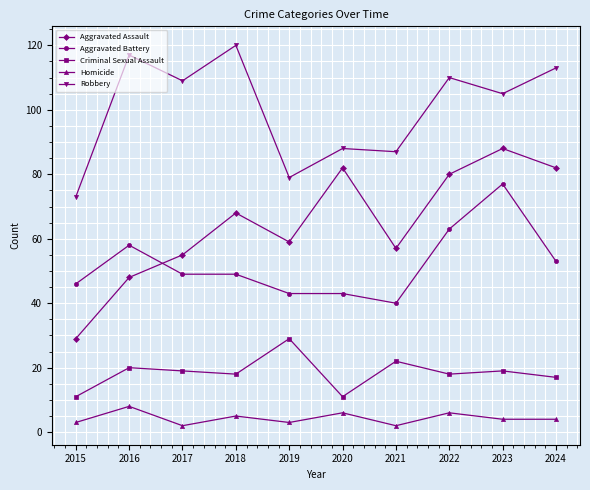

What value does the Criminal Sexual Assault series have at 2020?

11